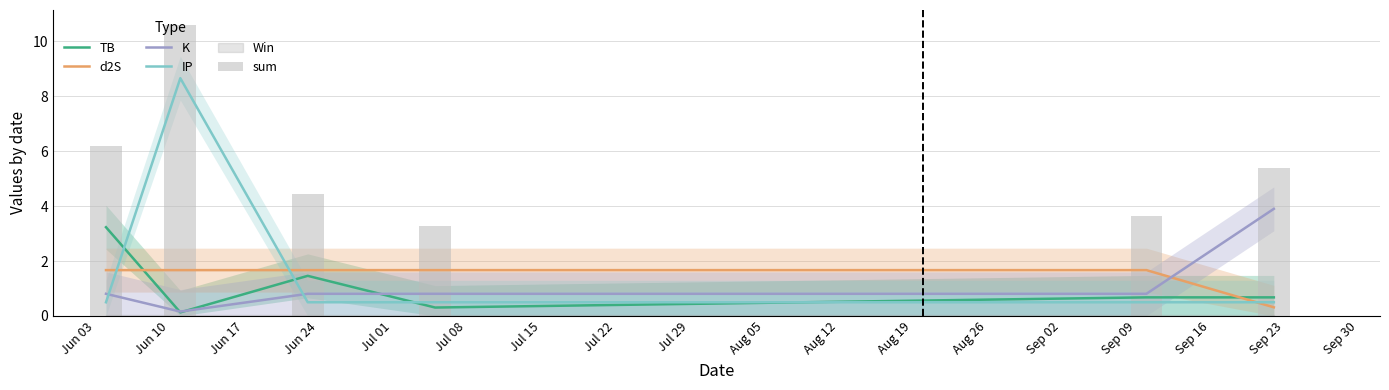

Does the chart contain any negative values?

No